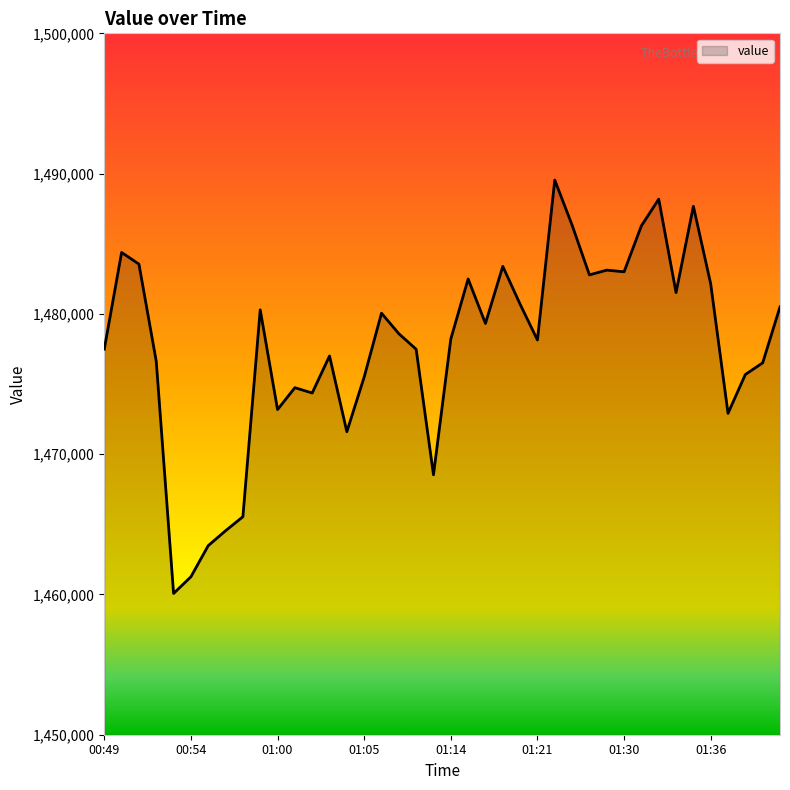

Count the number of data series in this chart.

1